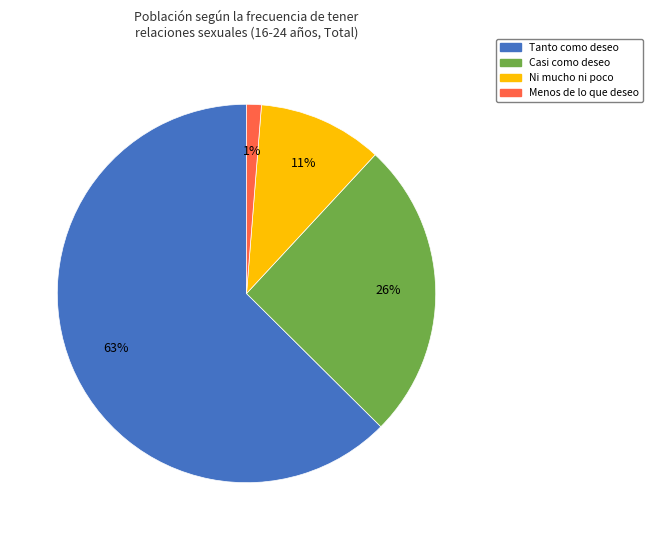

Is there any slice that represents more than half of the pie?

Yes